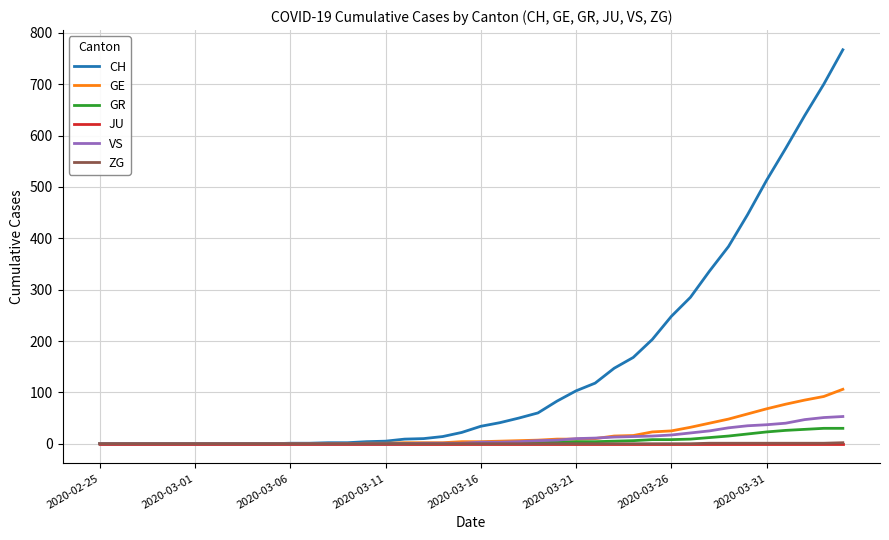

Does the chart have visible grid lines?

Yes